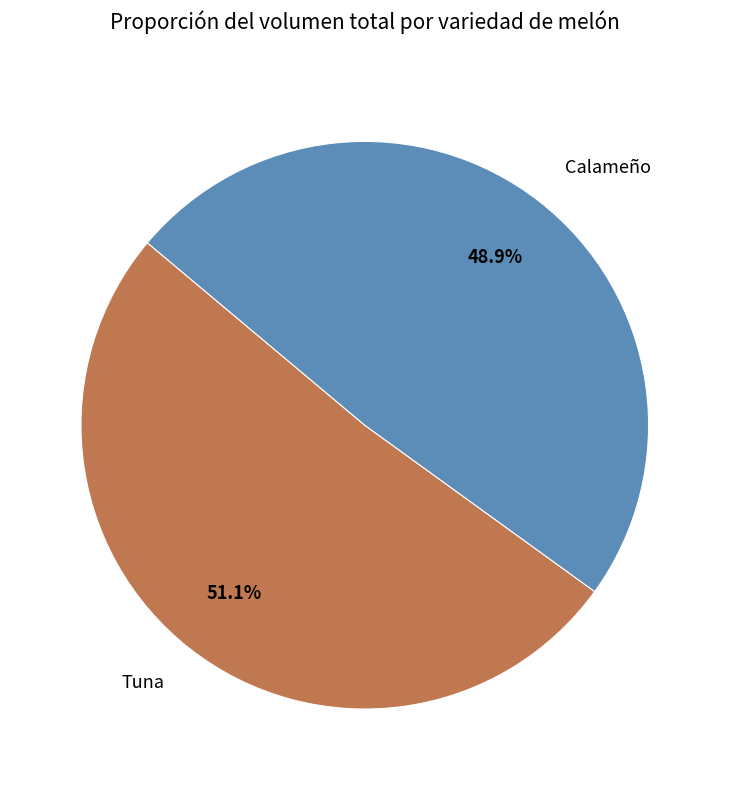

To the nearest percent, what is the average slice percentage?

50%